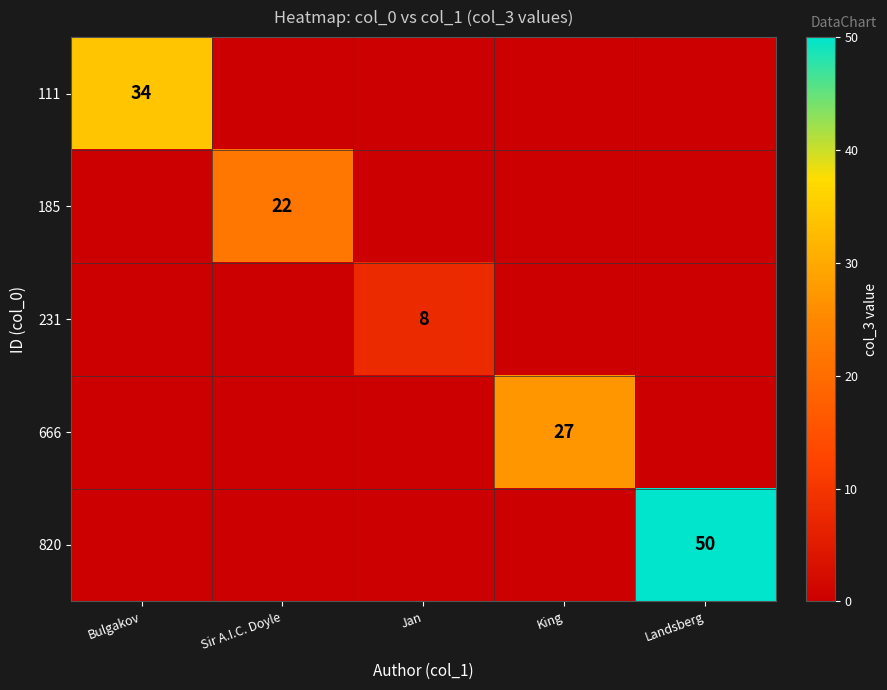

The 111 series shows -14 at Landsberg. True or false?

False